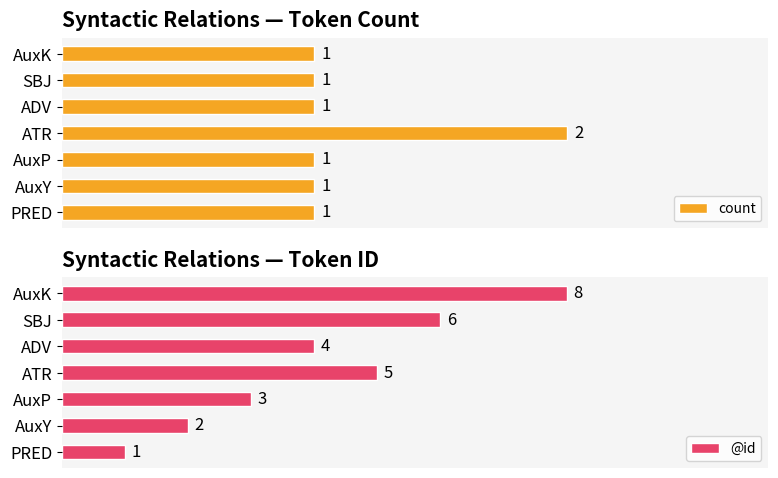

Is it true that @id equals 5 at ATR?

True